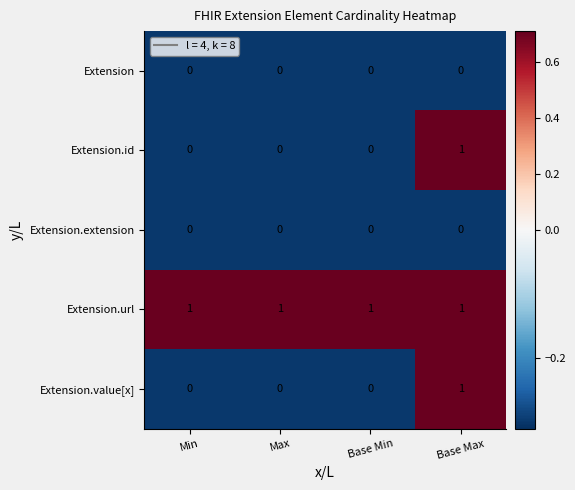

The Extension.url series shows 1 at Max. True or false?

True